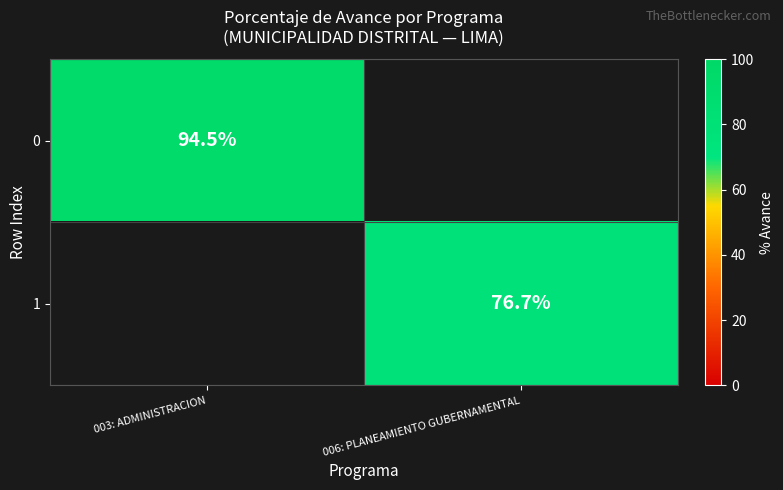

The value of 0 at 003: ADMINISTRACION is 94.5. True or false?

True